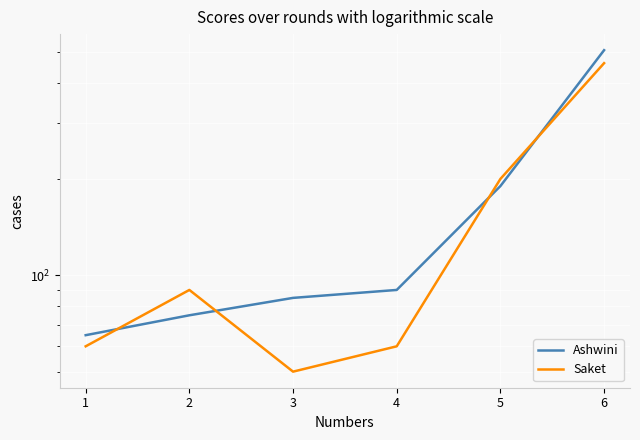

How many intersections are there between Saket and Ashwini?

4